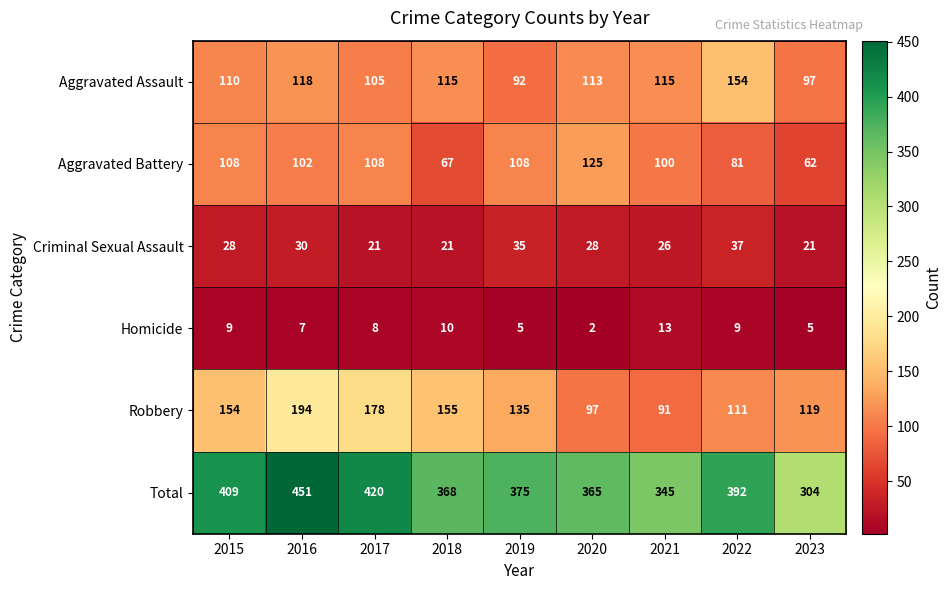

What is the difference between the Total values at 2023 and 2019?

71